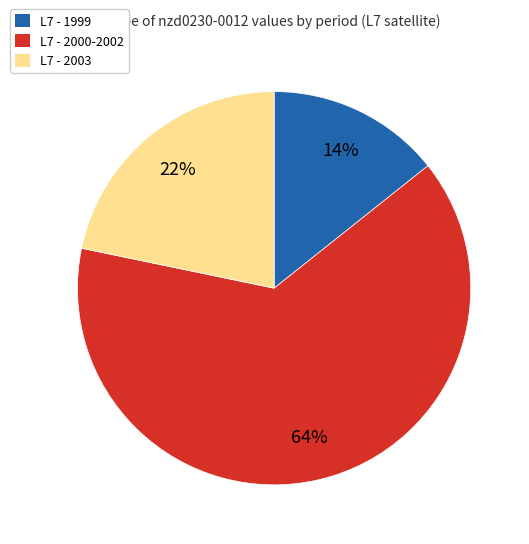

To the nearest percent, what is the average slice percentage?

33%